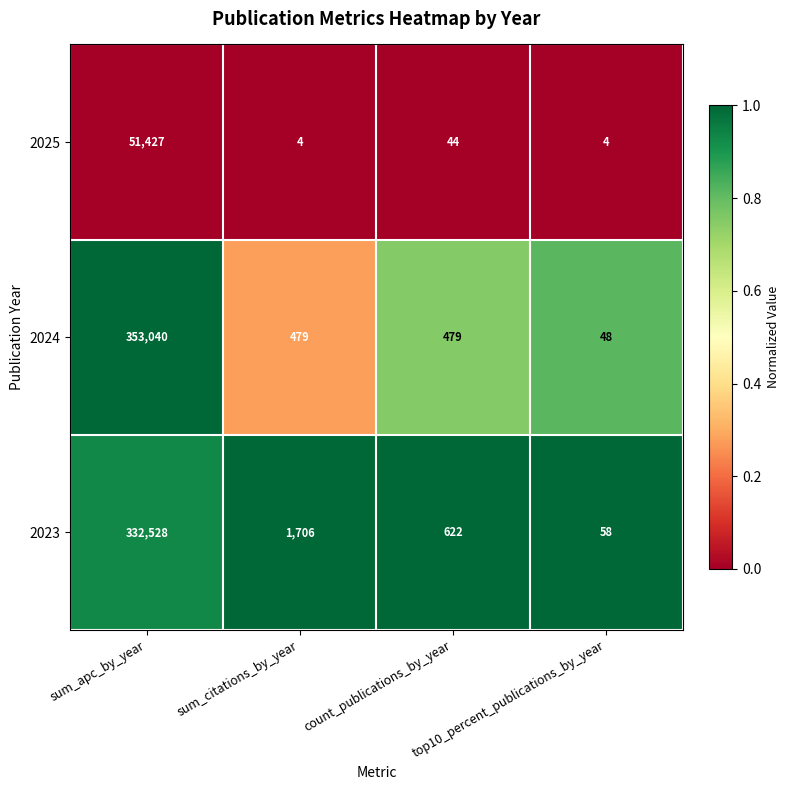

What is the total value across all series at top10_percent_publications_by_year?

110